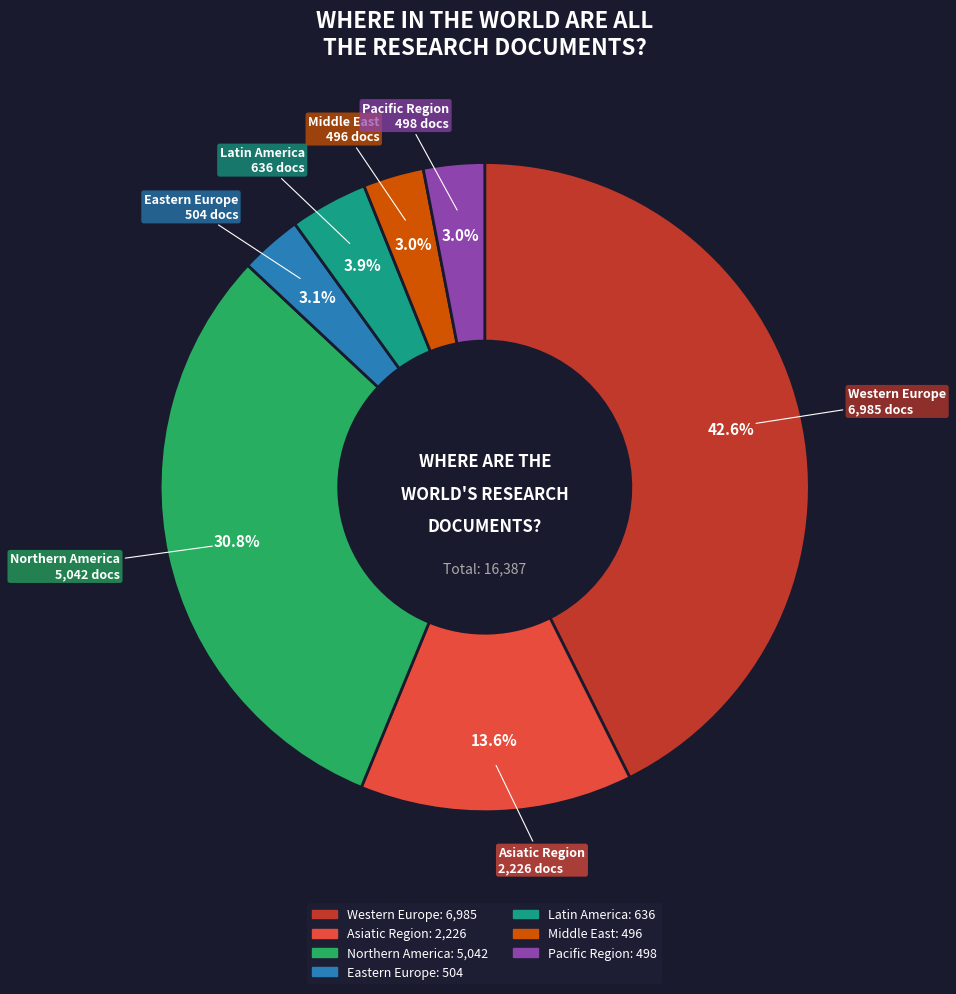

To the nearest percent, what percentage of the pie is Eastern Europe?

3%